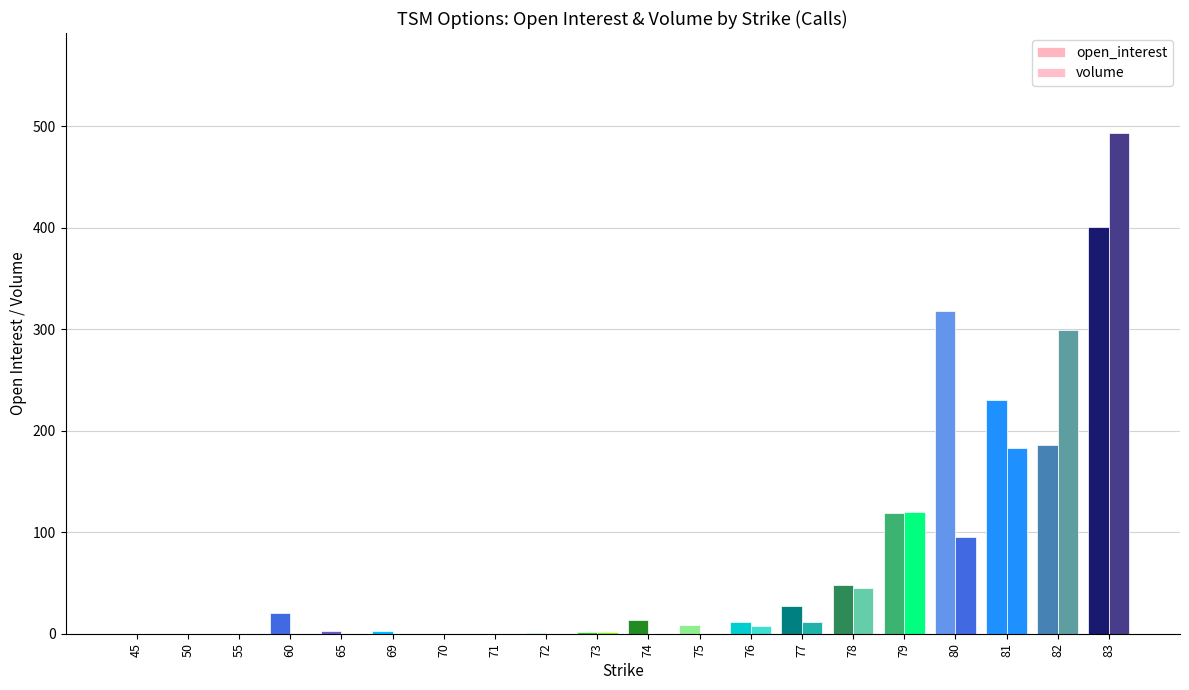

How many groups of bars are there?

20